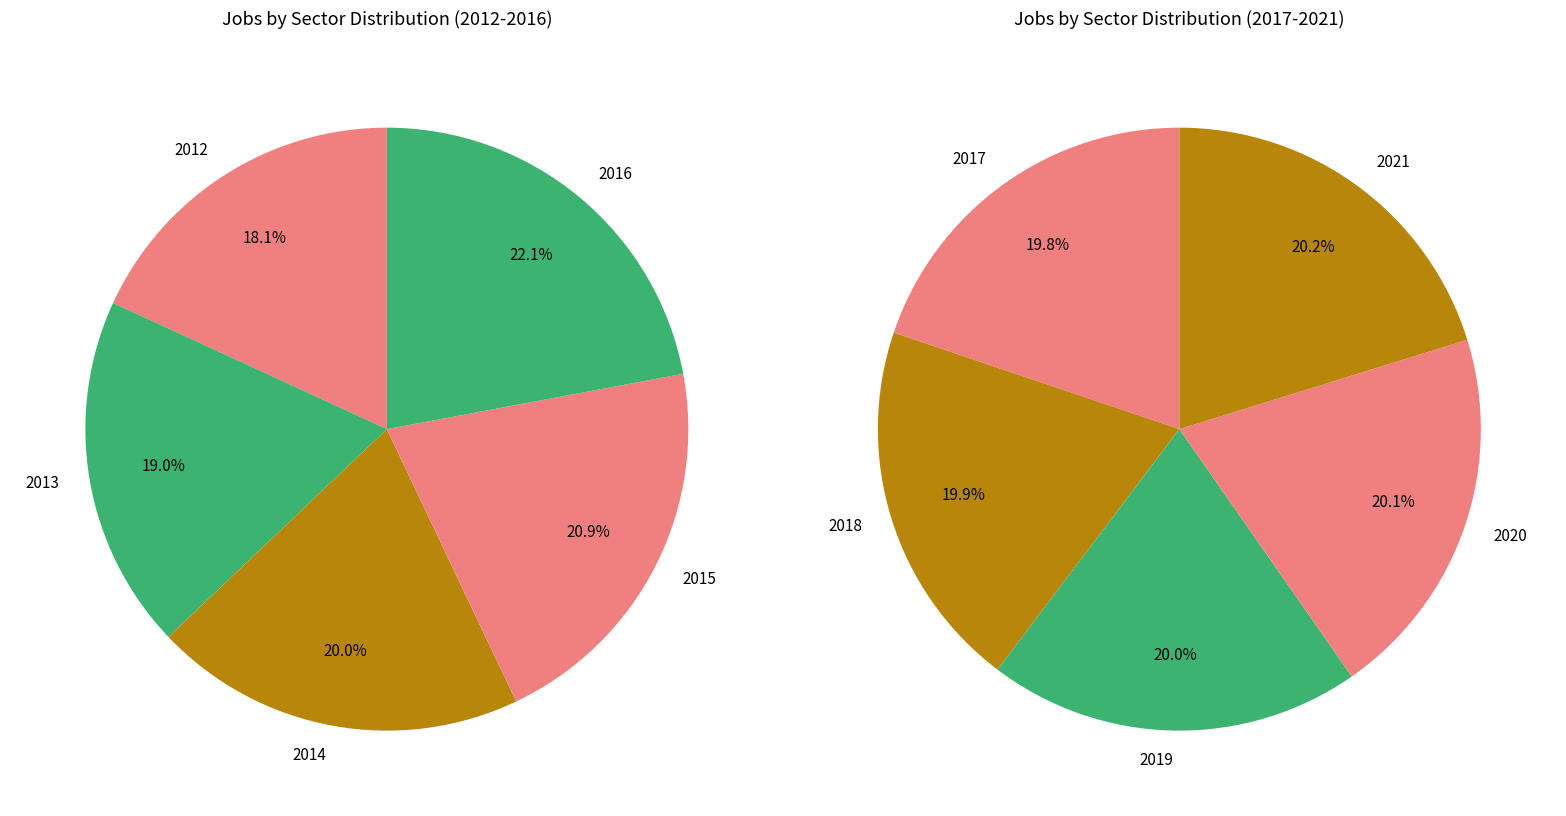

The 2015 slice represents 25% of the pie. True or false?

False